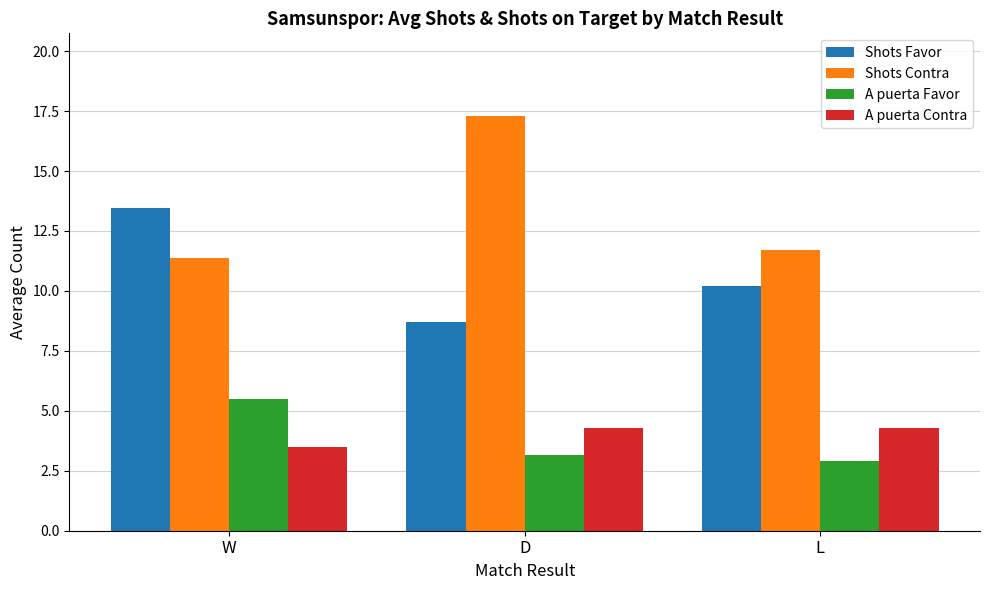

What is the label of the 3rd bar from the left?

L